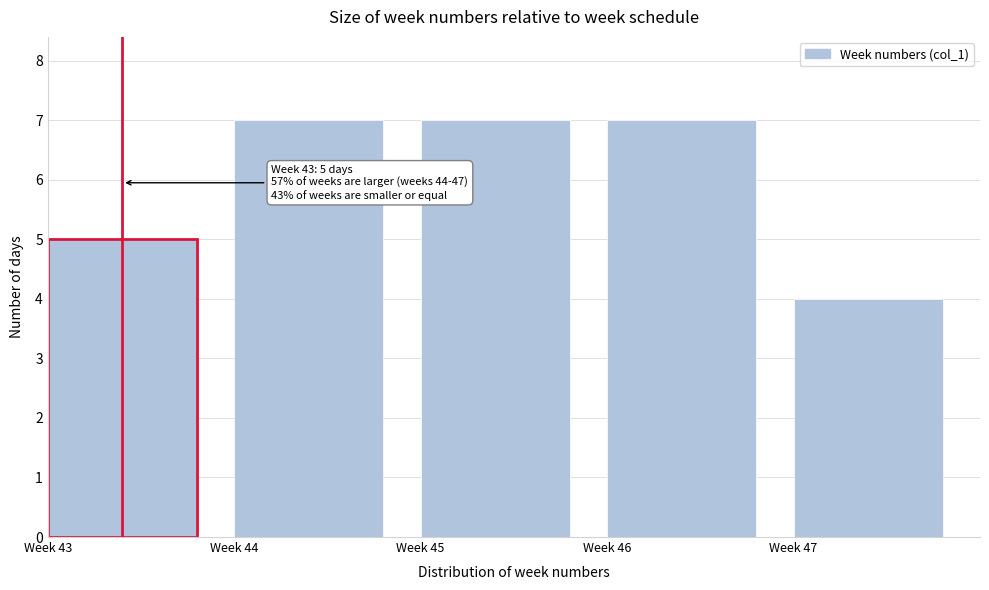

Reading left to right, extract all data points from this chart.

Week 43=5	Week 44=7	Week 45=7	Week 46=7	Week 47=4